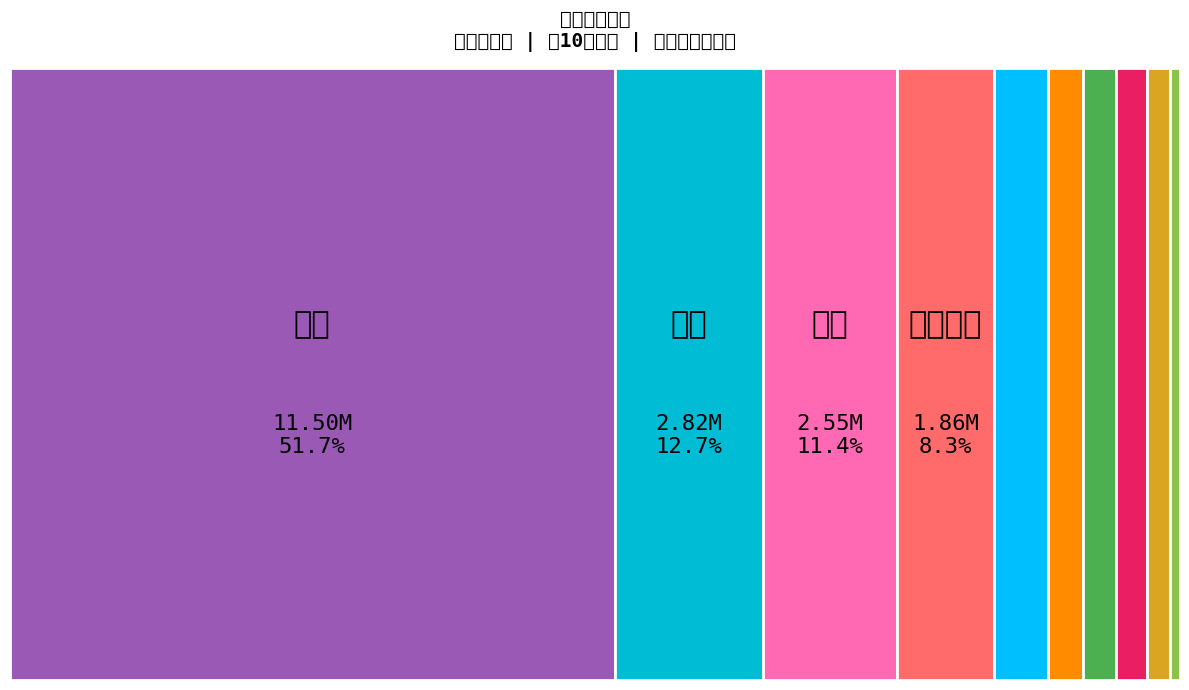

The 國際中橡 slice represents 14% of the pie. True or false?

False